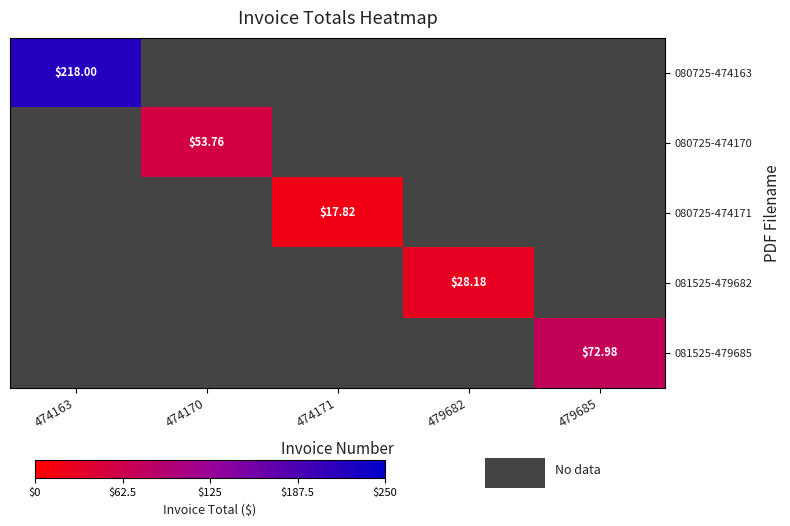

Which category has the highest value across all series?

474163